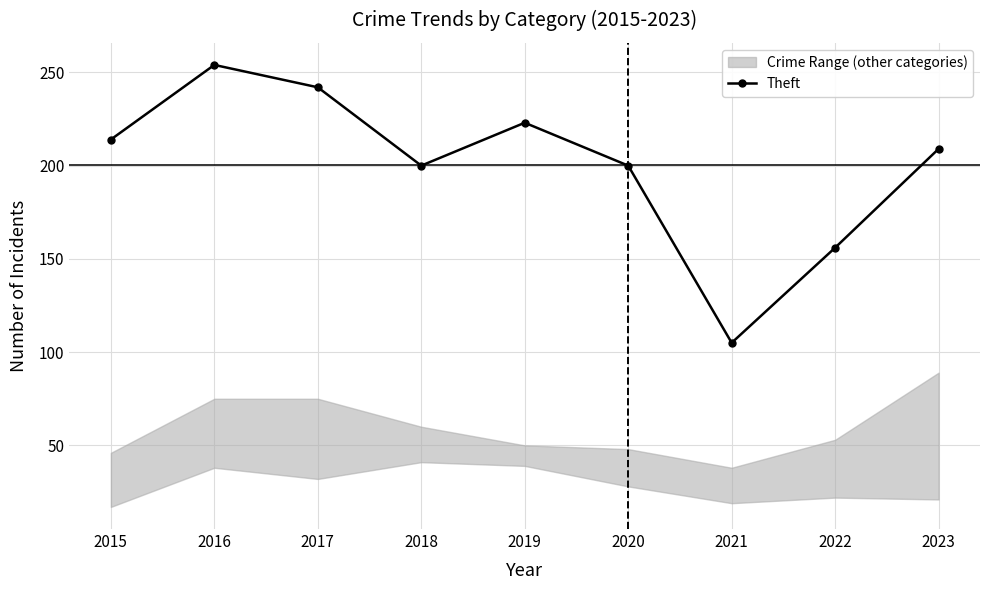

The value at 2018 is 200. True or false?

True